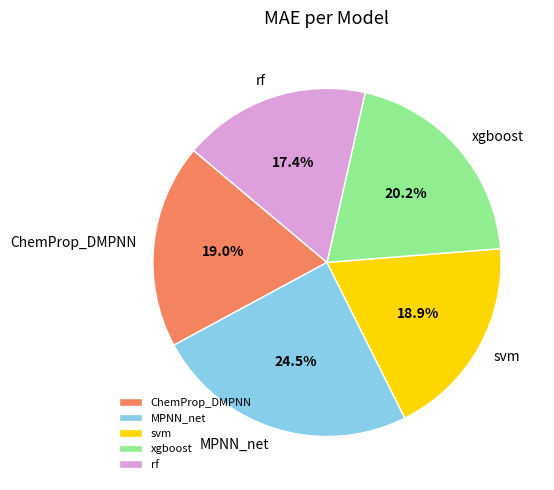

Do ChemProp_DMPNN and xgboost together represent more than half of the pie?

No